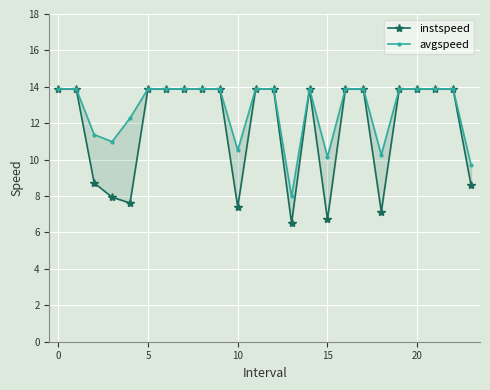

How many data points in instspeed are less than 13?

8